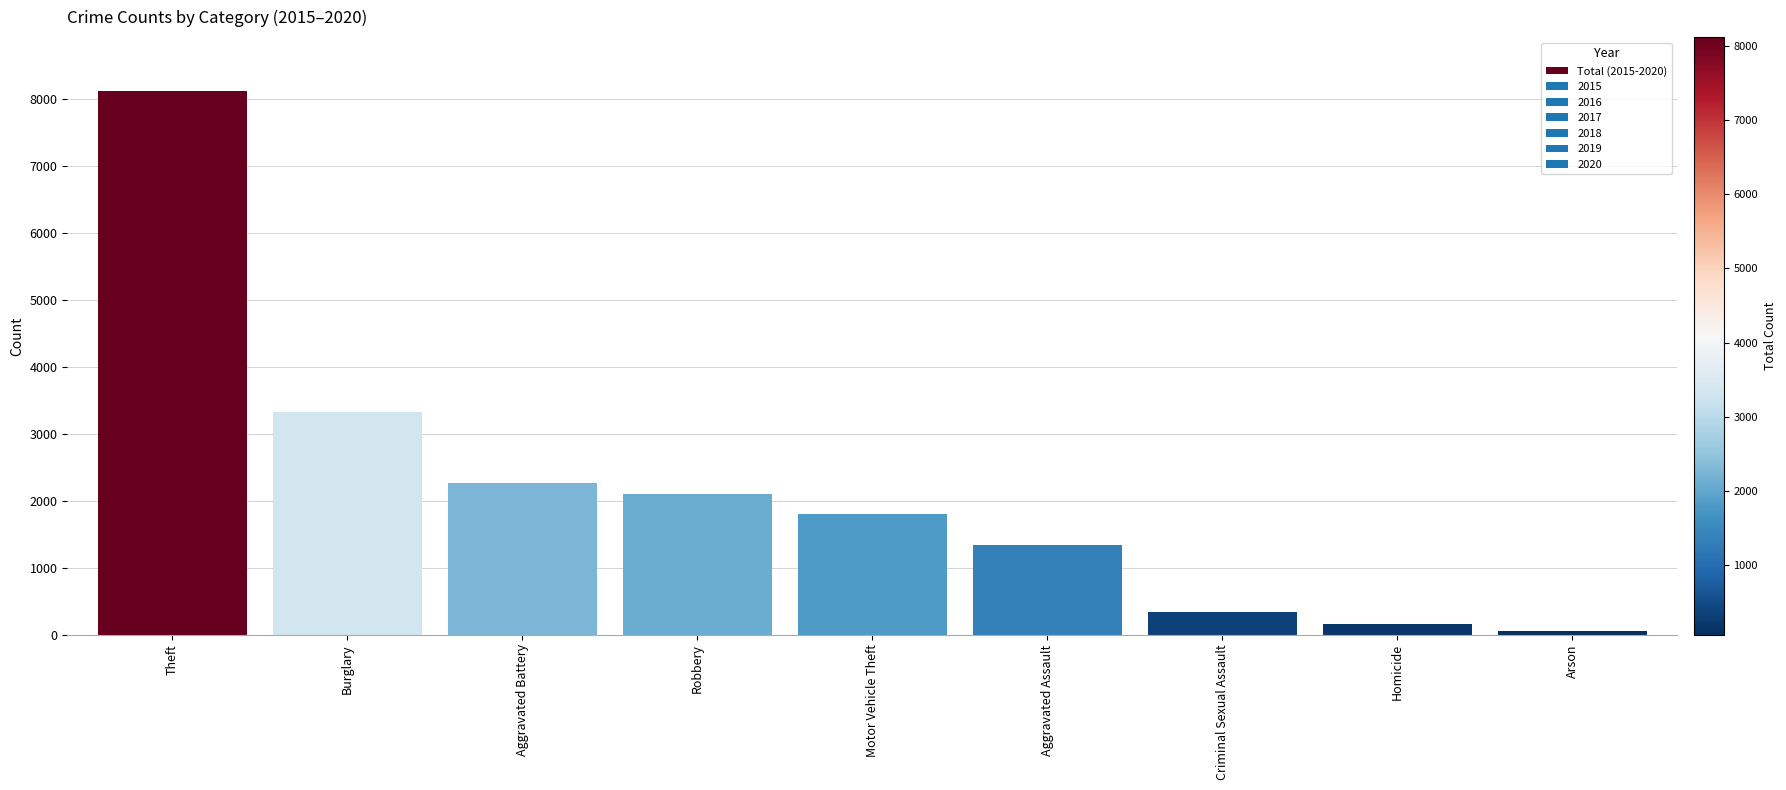

At which label is the value closest to 4089?

Burglary